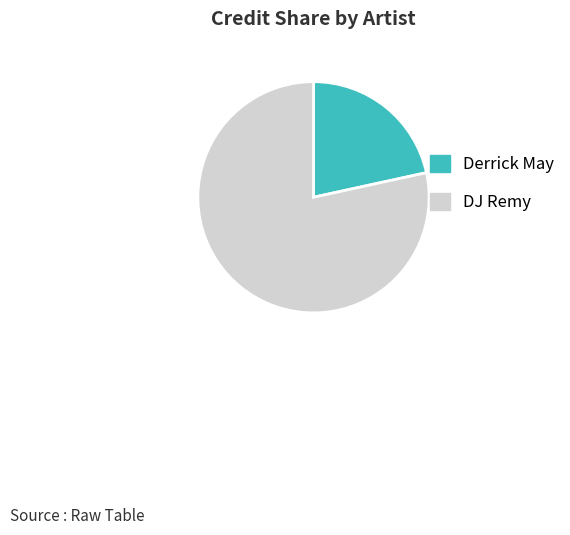

Between Derrick May and DJ Remy, which is larger?

DJ Remy